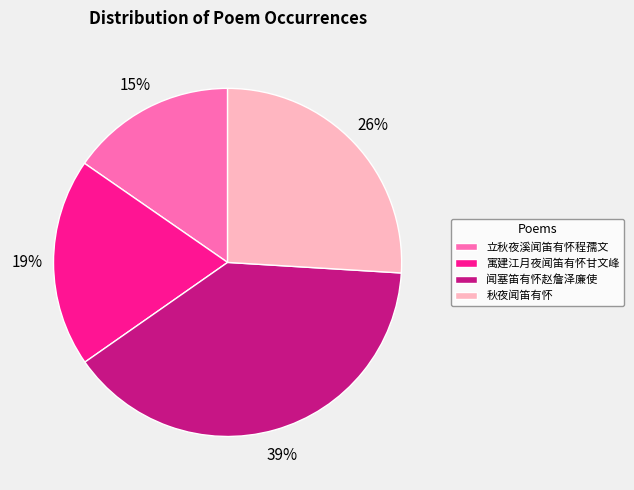

What is the ratio of the value at 闻塞笛有怀赵詹泽廉使 to the value at 秋夜闻笛有怀?

1.5